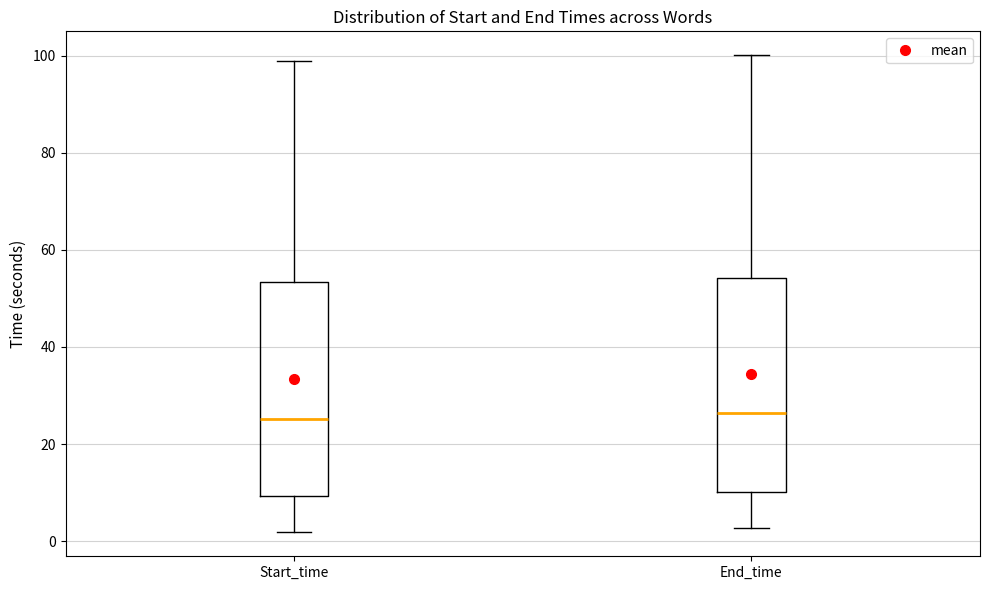

Reading left to right, transcribe this box plot: for each box, give where its median line is, the range the box spans, and where its two whiskers end, as read against the y-axis. The values are not printed on the chart, so give them approximately, as read against the axis.

Start_time: median 26, box 10 to 54, whiskers 2 to 98
End_time: median 26, box 10 to 54, whiskers 2 to 100